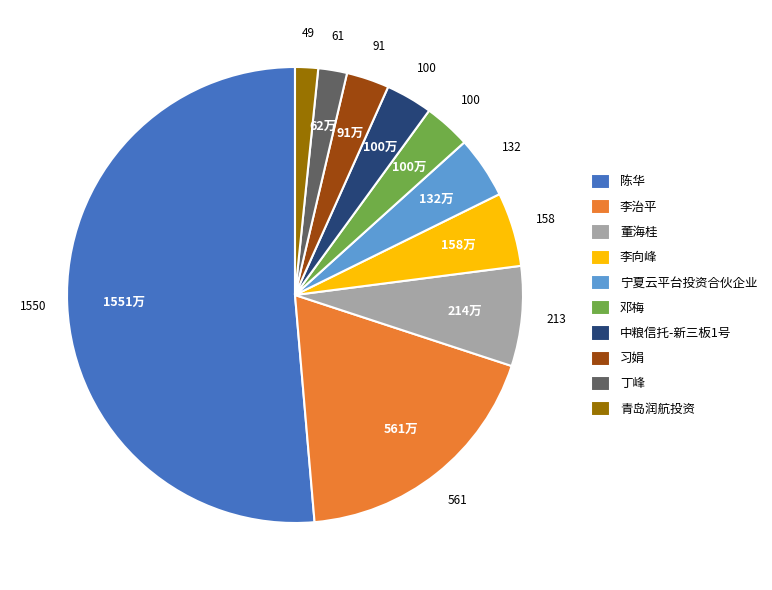

Which has a higher value, 董海桂 or 李向峰?

董海桂